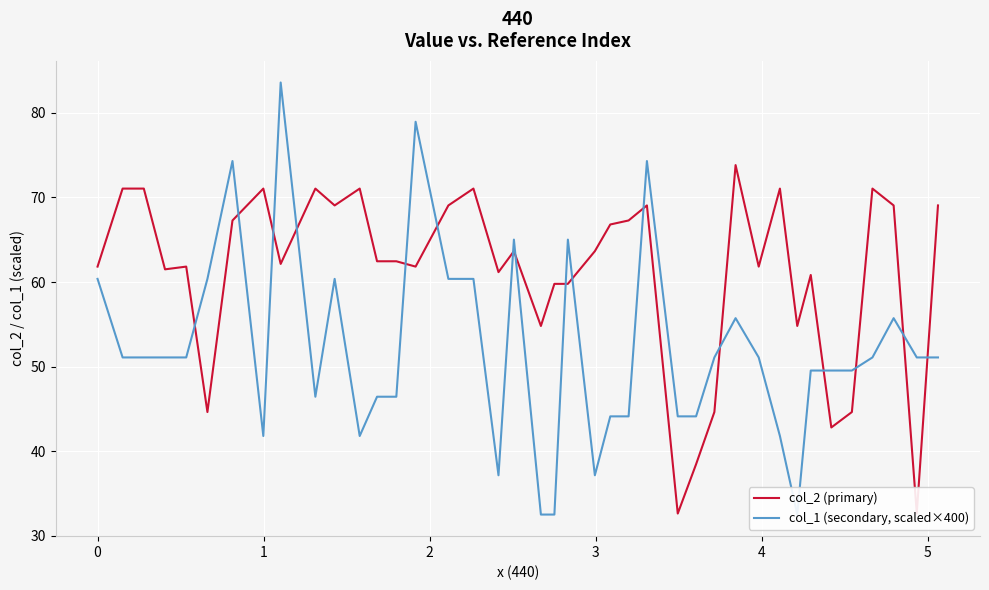

What is the sum of all col_2 (primary) values?

2443.6